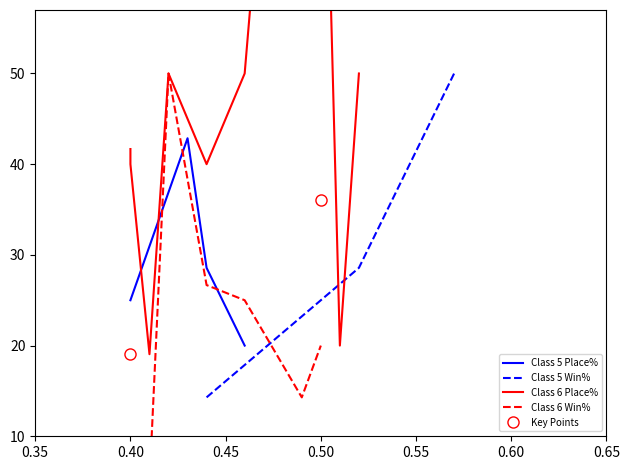

True or false: Class 5 Place% has more than 1 points higher than both neighbors.

False